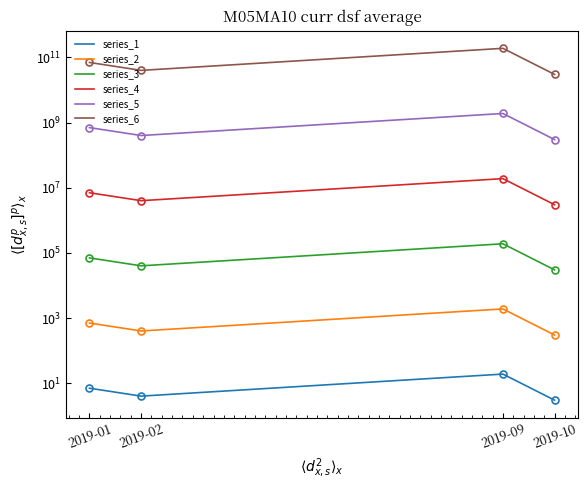

What is the sum of the series_6 values at 2019-02 and 2019-10?

70000000000